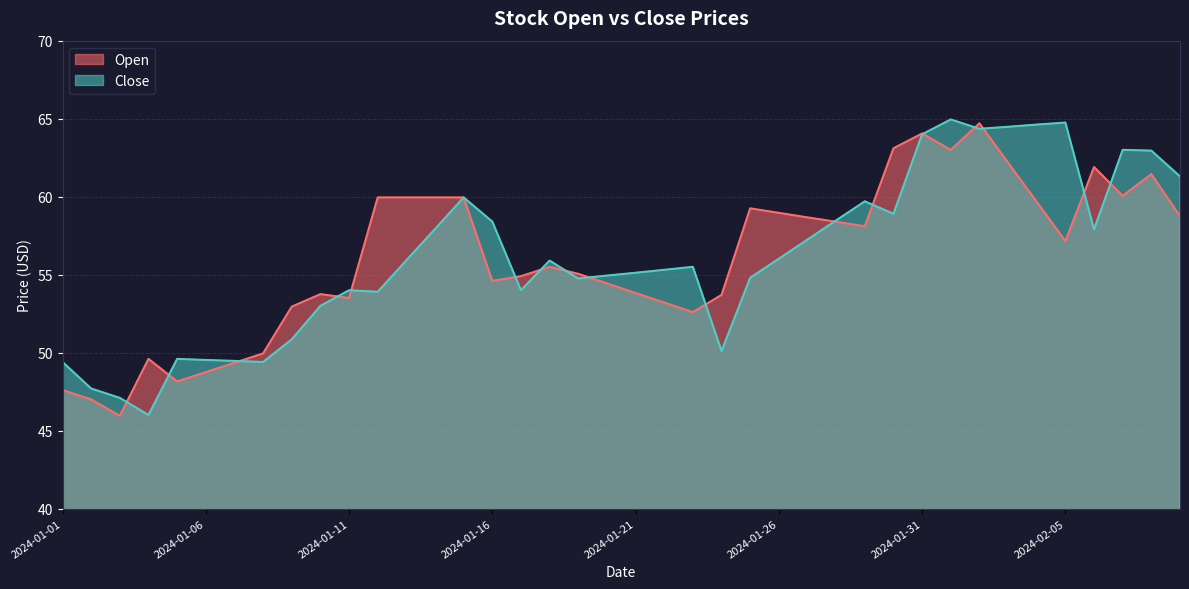

Which category has the lowest value in the Close series?

2024-01-04